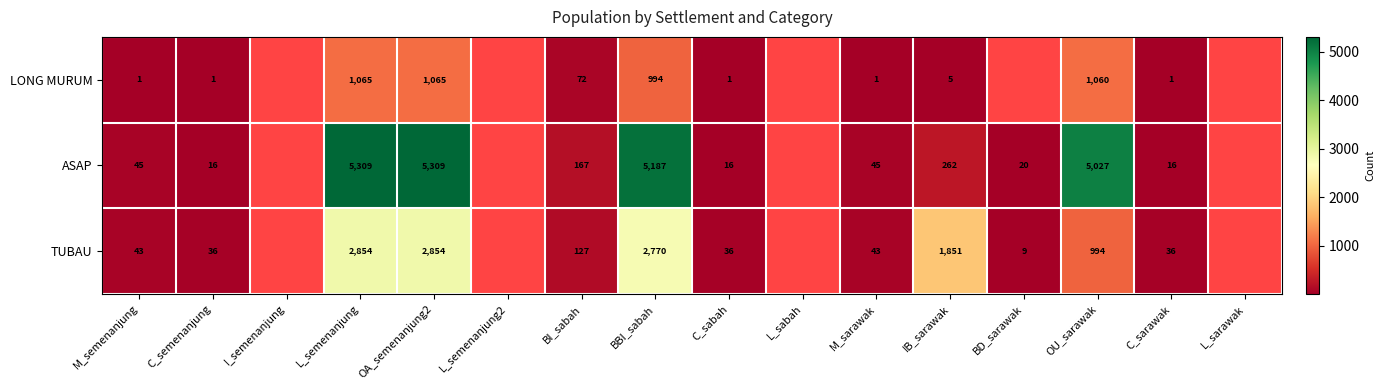

Is the value of LONG MURUM at C_sabah greater than the value of ASAP at L_semenanjung?

No